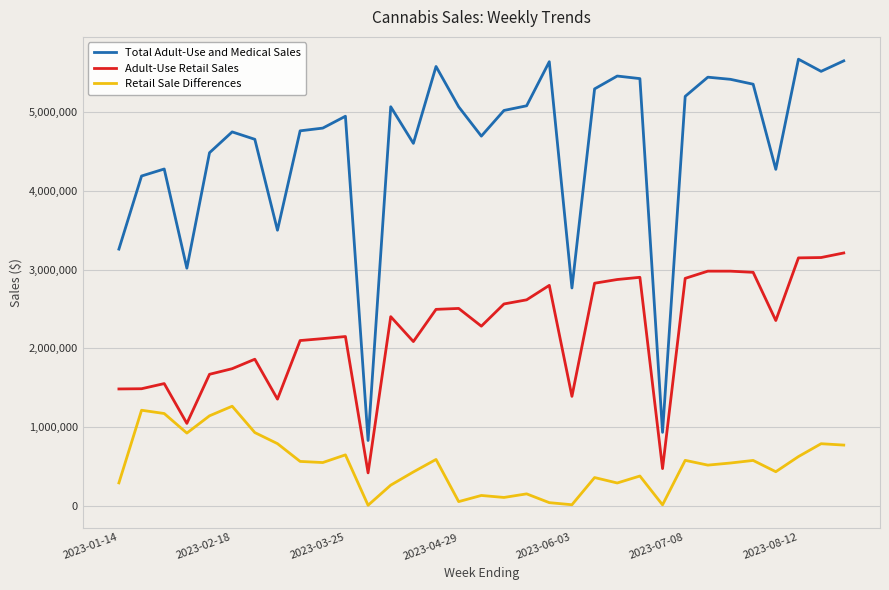

Does the chart have visible grid lines?

Yes